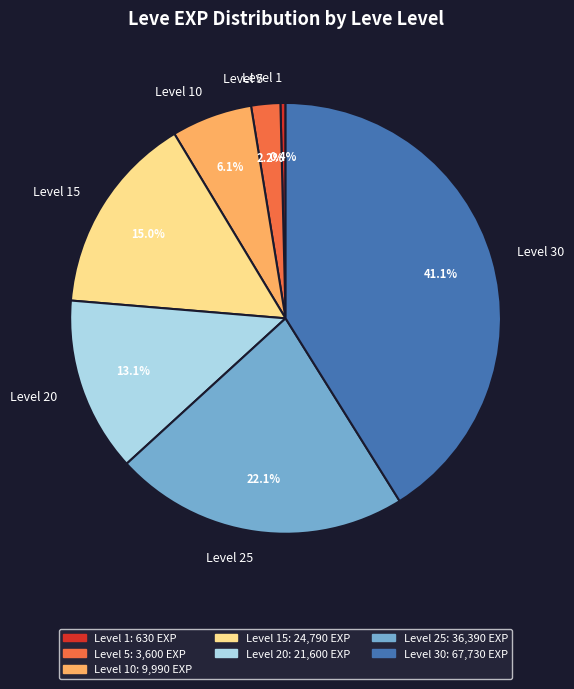

Rank the categories by value from lowest to highest.

Level 1, Level 5, Level 10, Level 20, Level 15, Level 25, Level 30